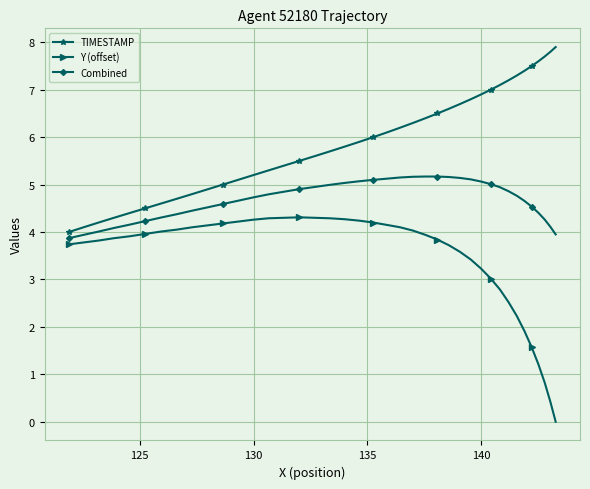

True or false: Y (offset) and TIMESTAMP cross at least once.

False